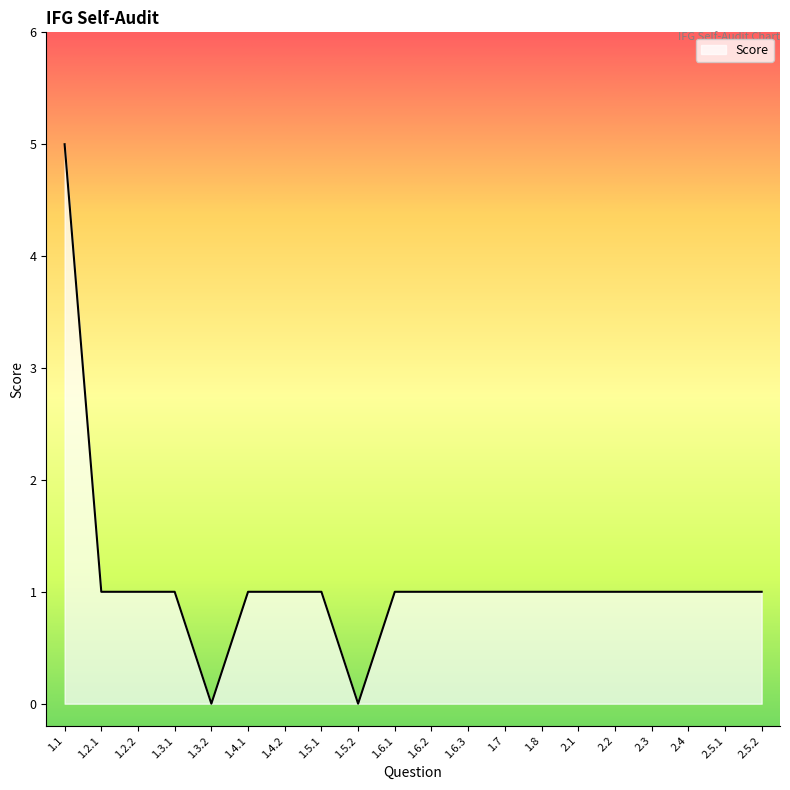

The value at 1.3.1 is 1. True or false?

True